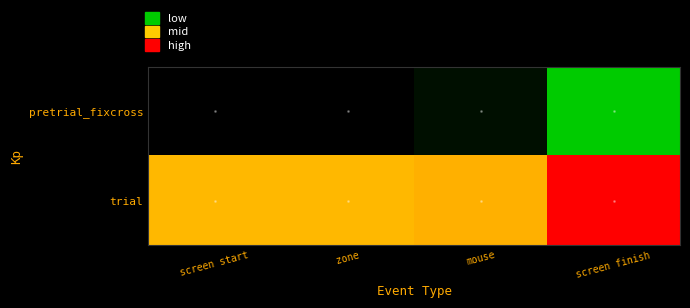

Which series has the largest total across all categories?

trial